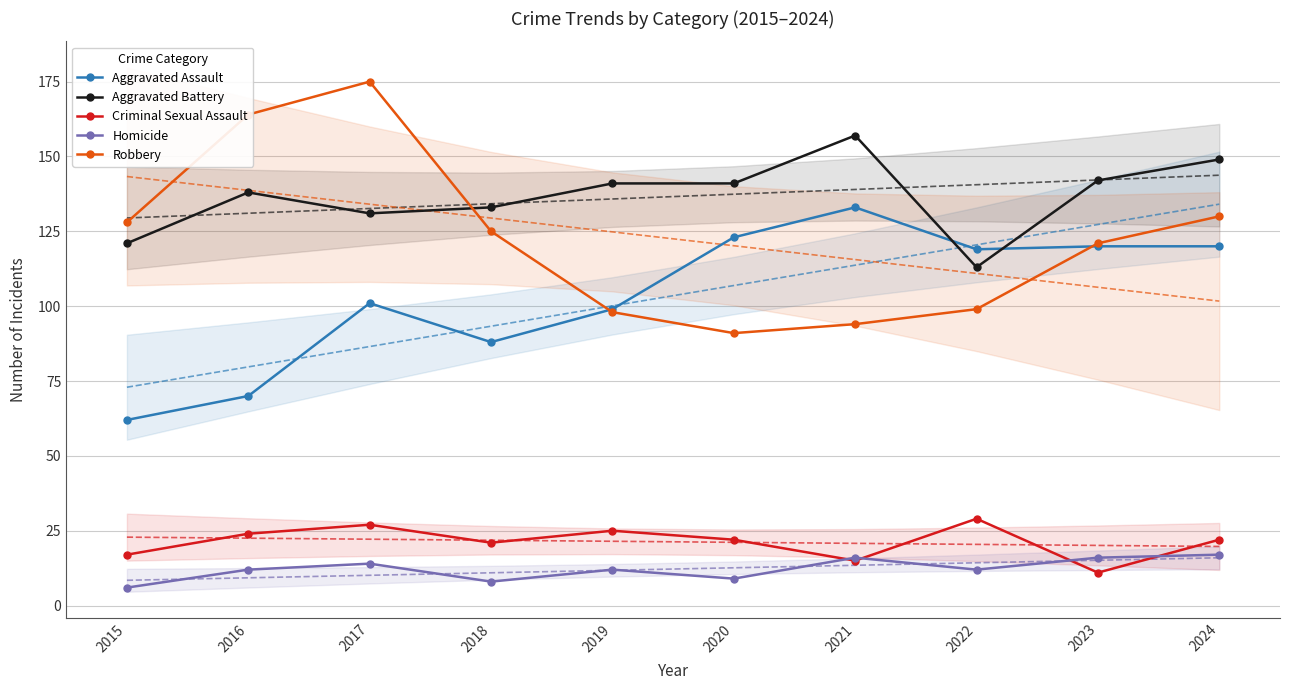

What is the value of the Criminal Sexual Assault point at the 2nd from the left?

24